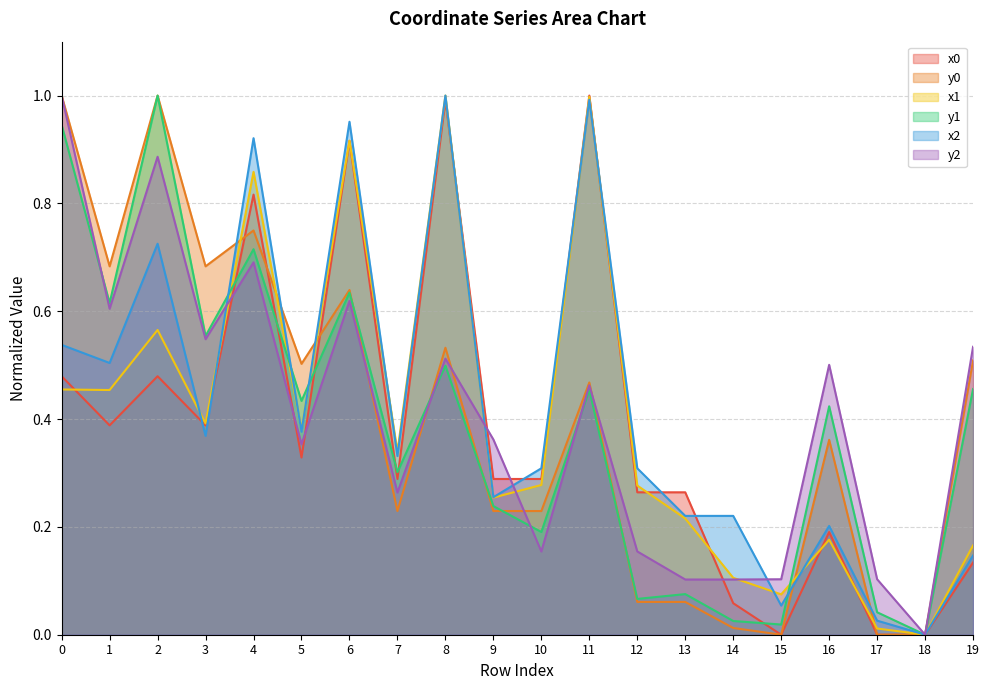

Reading right to left, extract all data points from this chart.

x0: 19=0.1	18=0.0	17=0.0	16=0.2	15=0.0	14=0.1	13=0.3	12=0.3	11=1.0	10=0.3	9=0.3	8=1.0	7=0.3	6=0.9	5=0.3	4=0.8	3=0.4	2=0.5	1=0.4	0=0.5
y0: 19=0.5	18=0.0	17=0.0	16=0.4	15=0.0	14=0.0	13=0.1	12=0.1	11=0.5	10=0.2	9=0.2	8=0.5	7=0.2	6=0.6	5=0.5	4=0.7	3=0.7	2=1.0	1=0.7	0=1.0
x1: 19=0.2	18=0.0	17=0.0	16=0.2	15=0.1	14=0.1	13=0.2	12=0.3	11=1.0	10=0.3	9=0.3	8=1.0	7=0.3	6=0.9	5=0.4	4=0.9	3=0.4	2=0.6	1=0.5	0=0.5
y1: 19=0.5	18=0.0	17=0.0	16=0.4	15=0.0	14=0.0	13=0.1	12=0.1	11=0.5	10=0.2	9=0.2	8=0.5	7=0.3	6=0.6	5=0.4	4=0.7	3=0.6	2=1.0	1=0.6	0=0.9
x2: 19=0.1	18=0.0	17=0.0	16=0.2	15=0.1	14=0.2	13=0.2	12=0.3	11=1.0	10=0.3	9=0.3	8=1.0	7=0.3	6=1.0	5=0.4	4=0.9	3=0.4	2=0.7	1=0.5	0=0.5
y2: 19=0.5	18=0.0	17=0.1	16=0.5	15=0.1	14=0.1	13=0.1	12=0.2	11=0.5	10=0.2	9=0.4	8=0.5	7=0.3	6=0.6	5=0.4	4=0.7	3=0.5	2=0.9	1=0.6	0=1.0